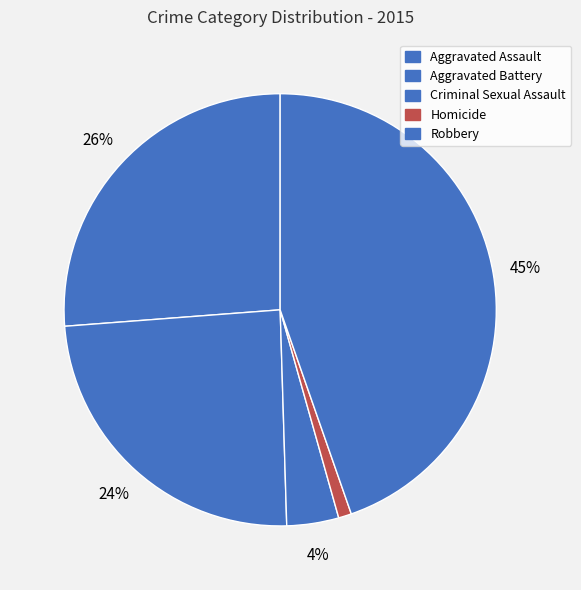

To the nearest percent, what is the difference between the largest and smallest slice percentages?

44%